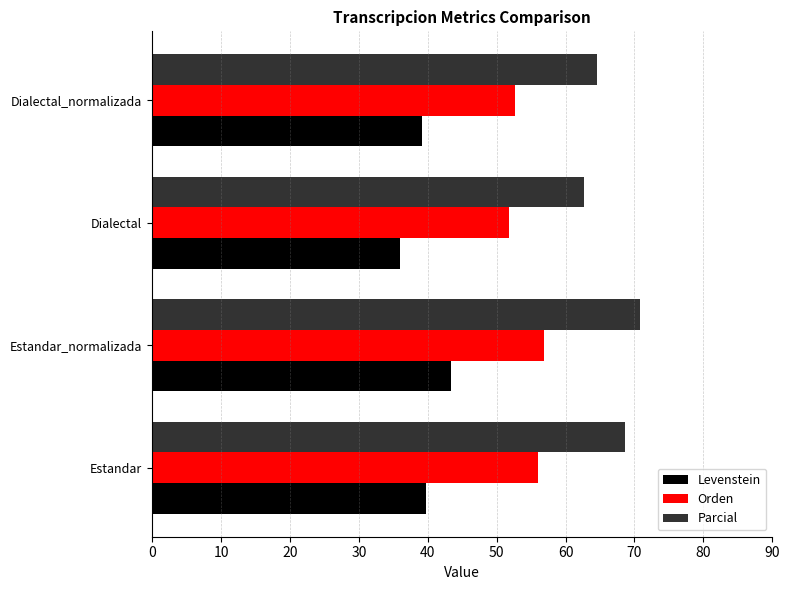

At which category is the sum across all series the highest?

Estandar_normalizada